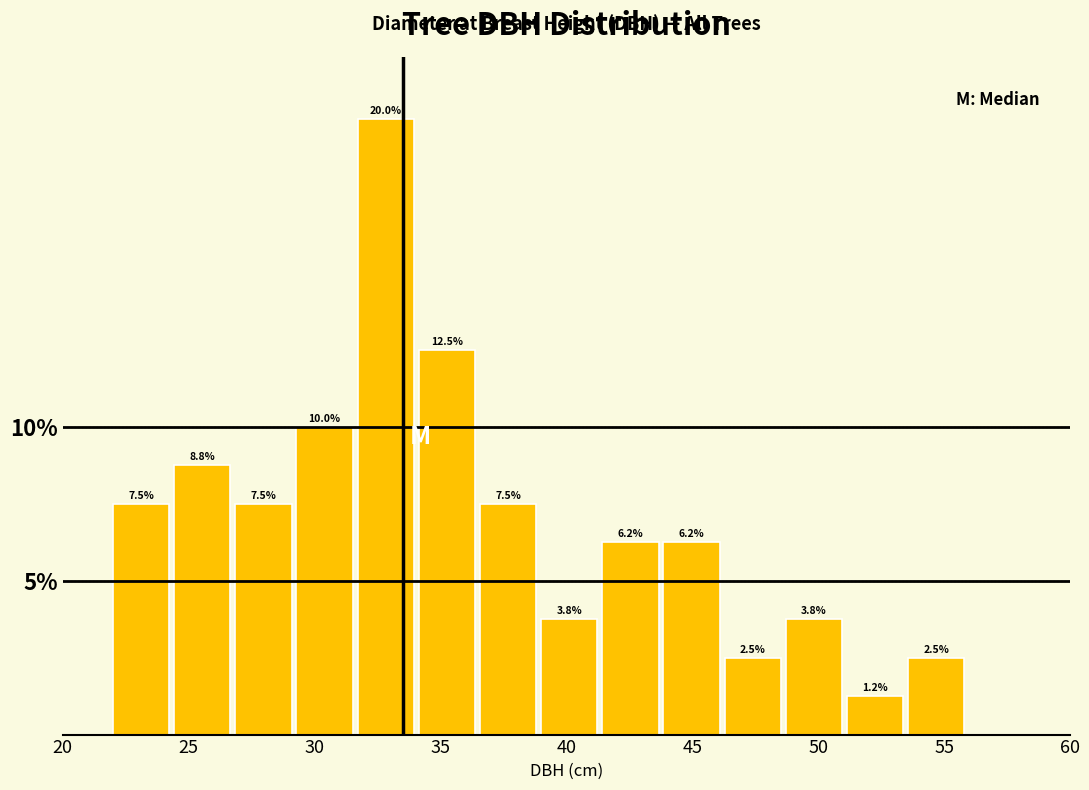

Reading left to right, transcribe this chart: for each bar, give the range it covers on the x-axis and its height. The bar edges are not printed on the chart, so give them approximately, as read against the axis.

22.0 to 24.5: 7.5
24.5 to 27.0: 8.8
27.0 to 29.5: 7.5
29.5 to 31.5: 10.0
31.5 to 34.0: 20.0
34.0 to 36.5: 12.5
36.5 to 39.0: 7.5
39.0 to 41.5: 3.8
41.5 to 44.0: 6.2
44.0 to 46.5: 6.2
46.5 to 48.5: 2.5
48.5 to 51.0: 3.8
51.0 to 53.5: 1.2
53.5 to 56.0: 2.5